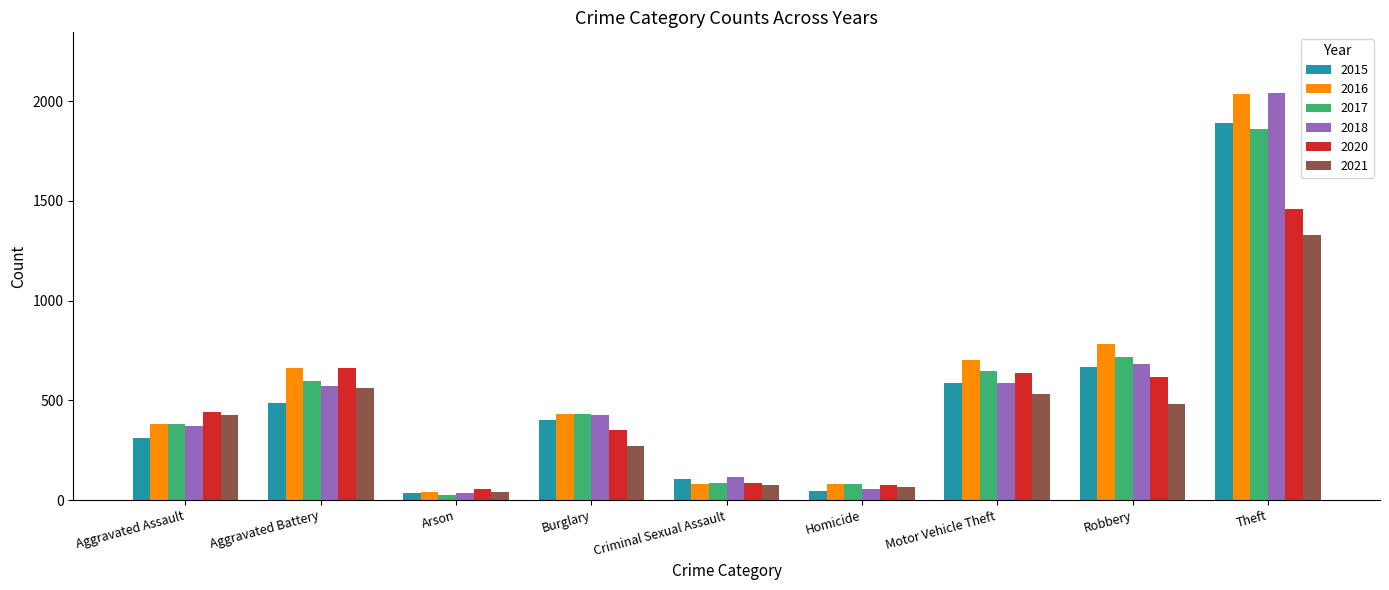

Is it true that 2020 equals 2049 at Theft?

False